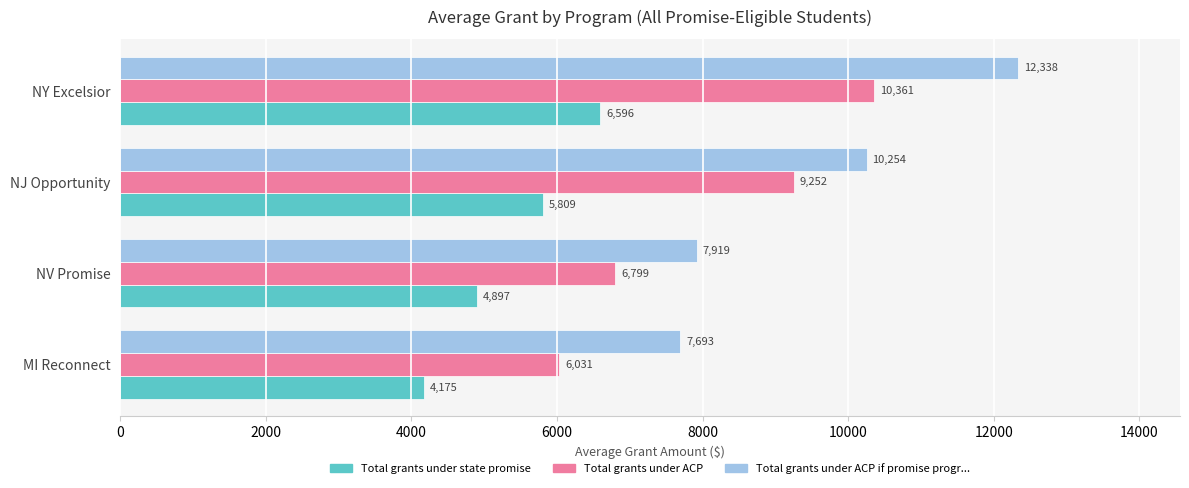

Which series has the largest total across all categories?

Total grants under ACP if promise progr...